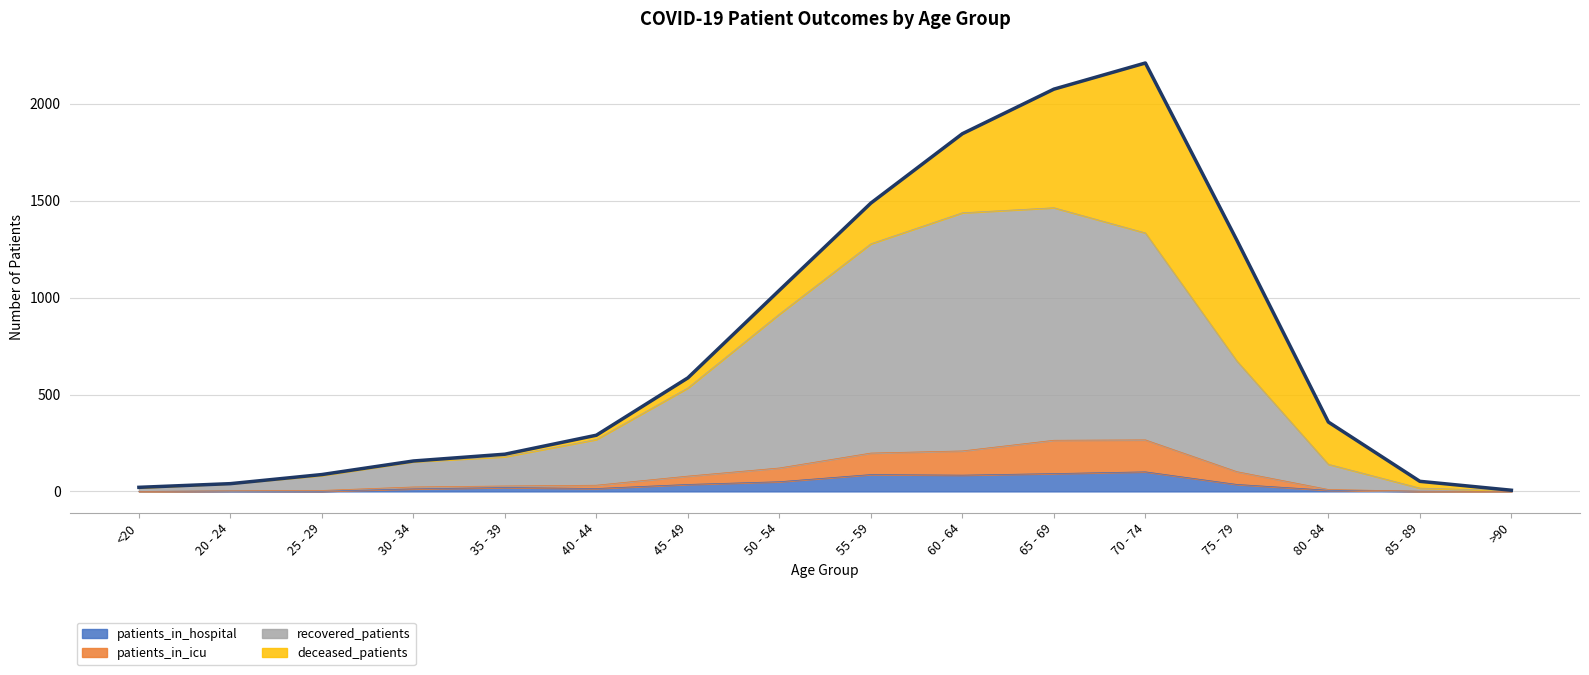

At which label does recovered_patients first exceed 268?

45 - 49